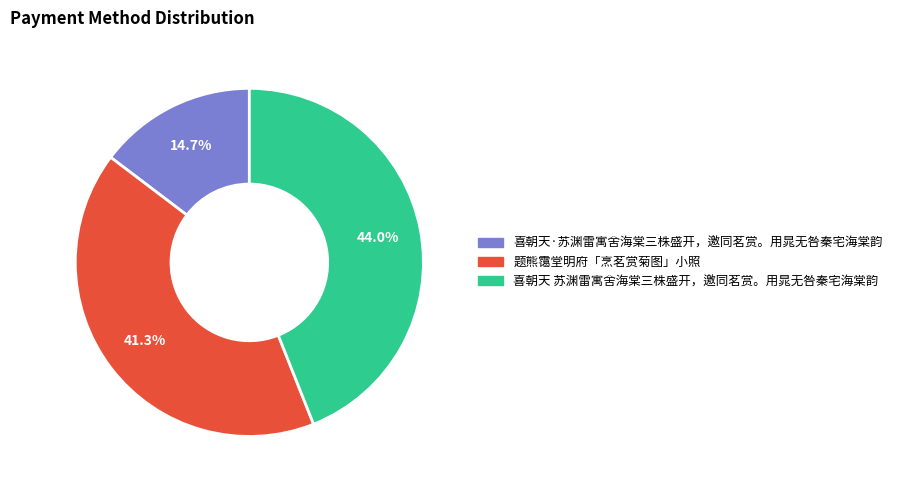

Which has a higher value, 题熊霭堂明府「烹茗赏菊图」小照 or 喜朝天 苏渊雷寓舍海棠三株盛开，邀同茗赏。用晁无咎秦宅海棠韵?

喜朝天 苏渊雷寓舍海棠三株盛开，邀同茗赏。用晁无咎秦宅海棠韵